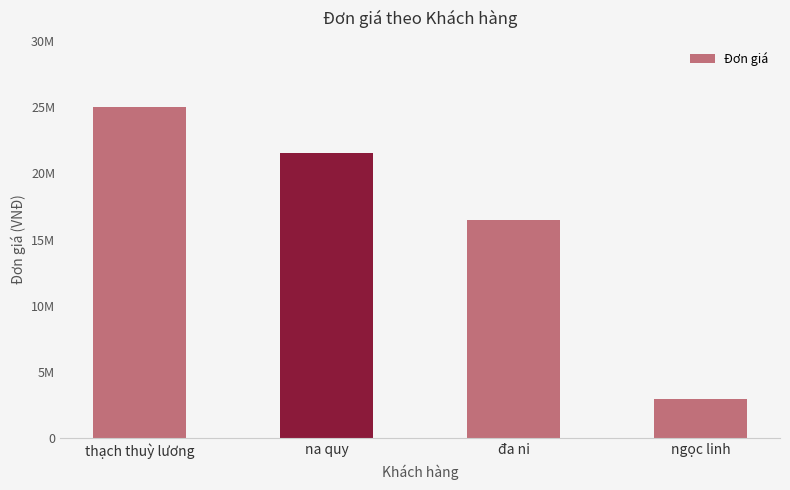

Does the chart contain any negative values?

No